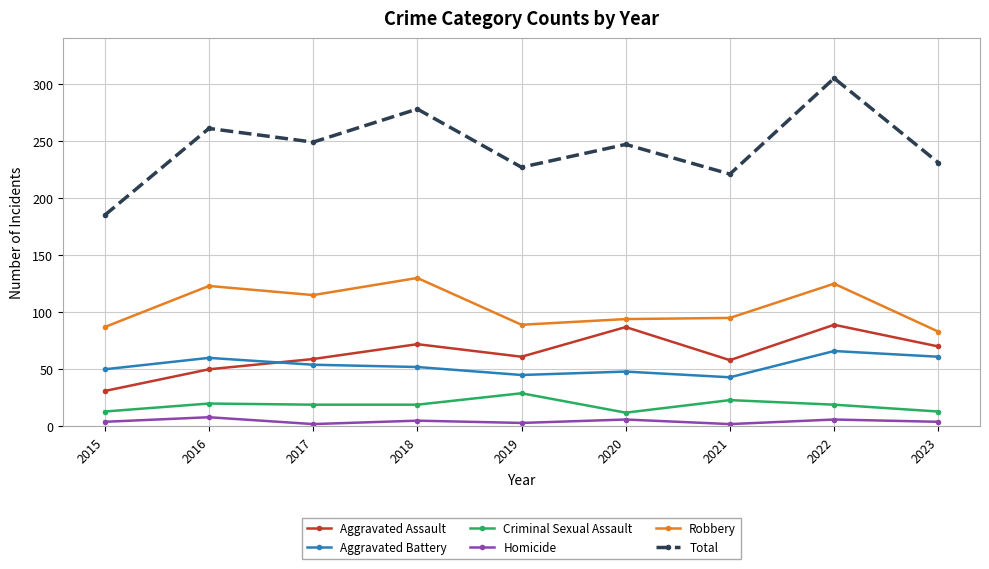

What is the average value of the Total series?

245